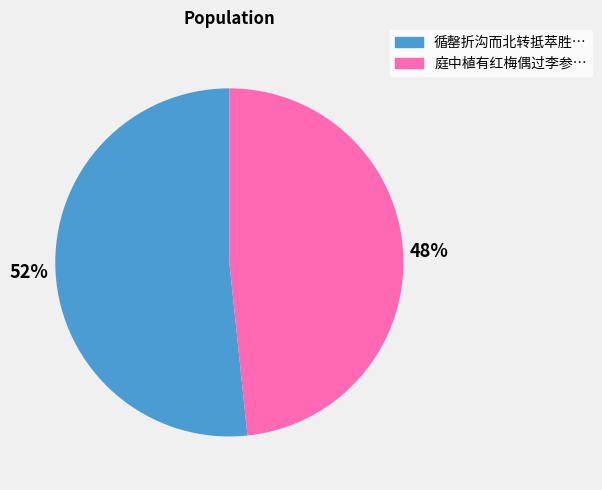

To the nearest percent, what is the average slice percentage?

50%